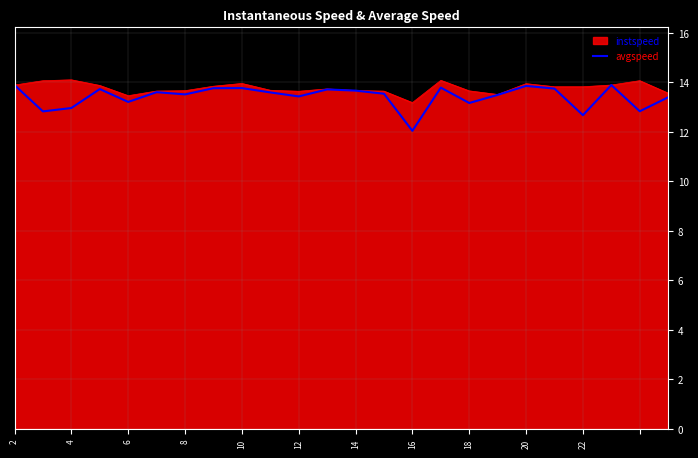

What is the highest value of the instspeed series?

14.1